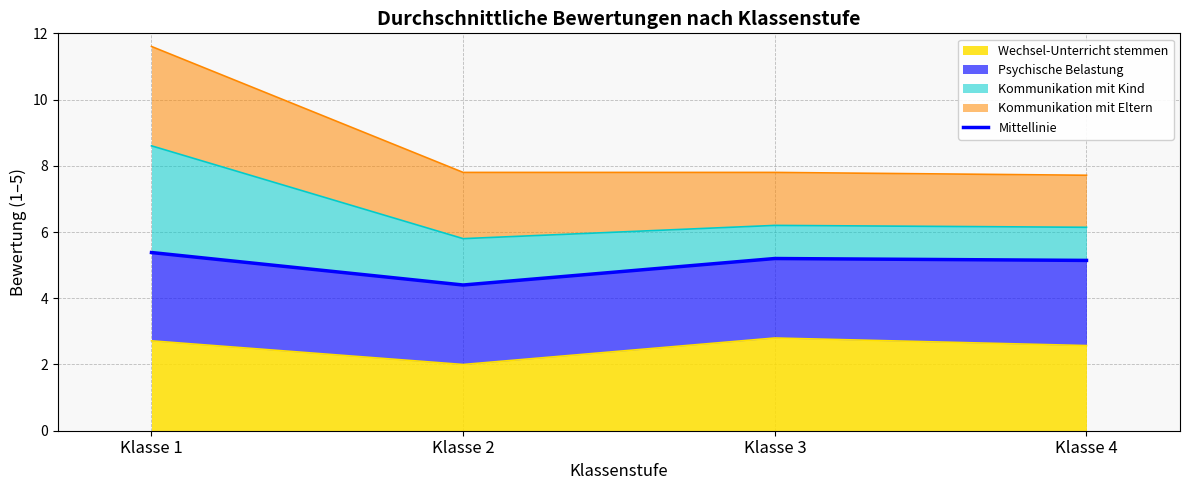

How many data points are above 5?

3